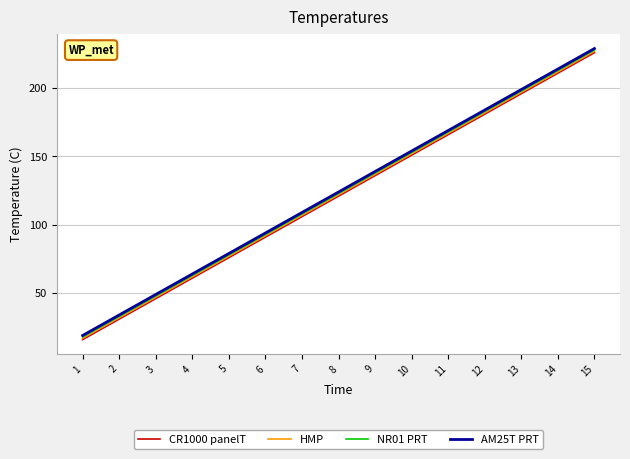

Is it true that CR1000 panelT equals 183 at 7?

False